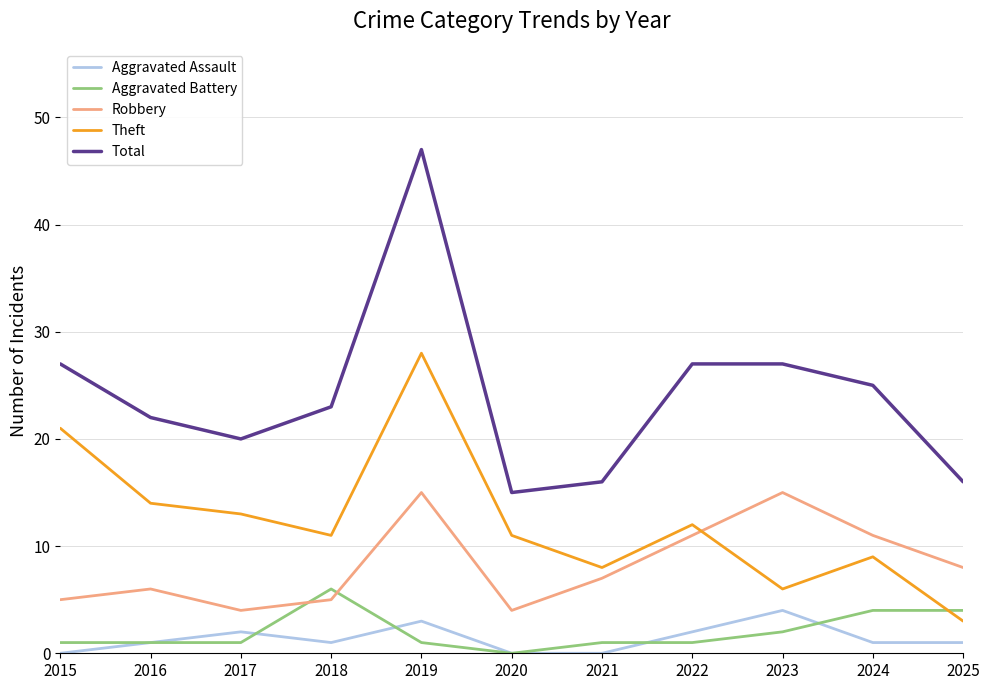

Which series has the largest range (max minus min)?

Total